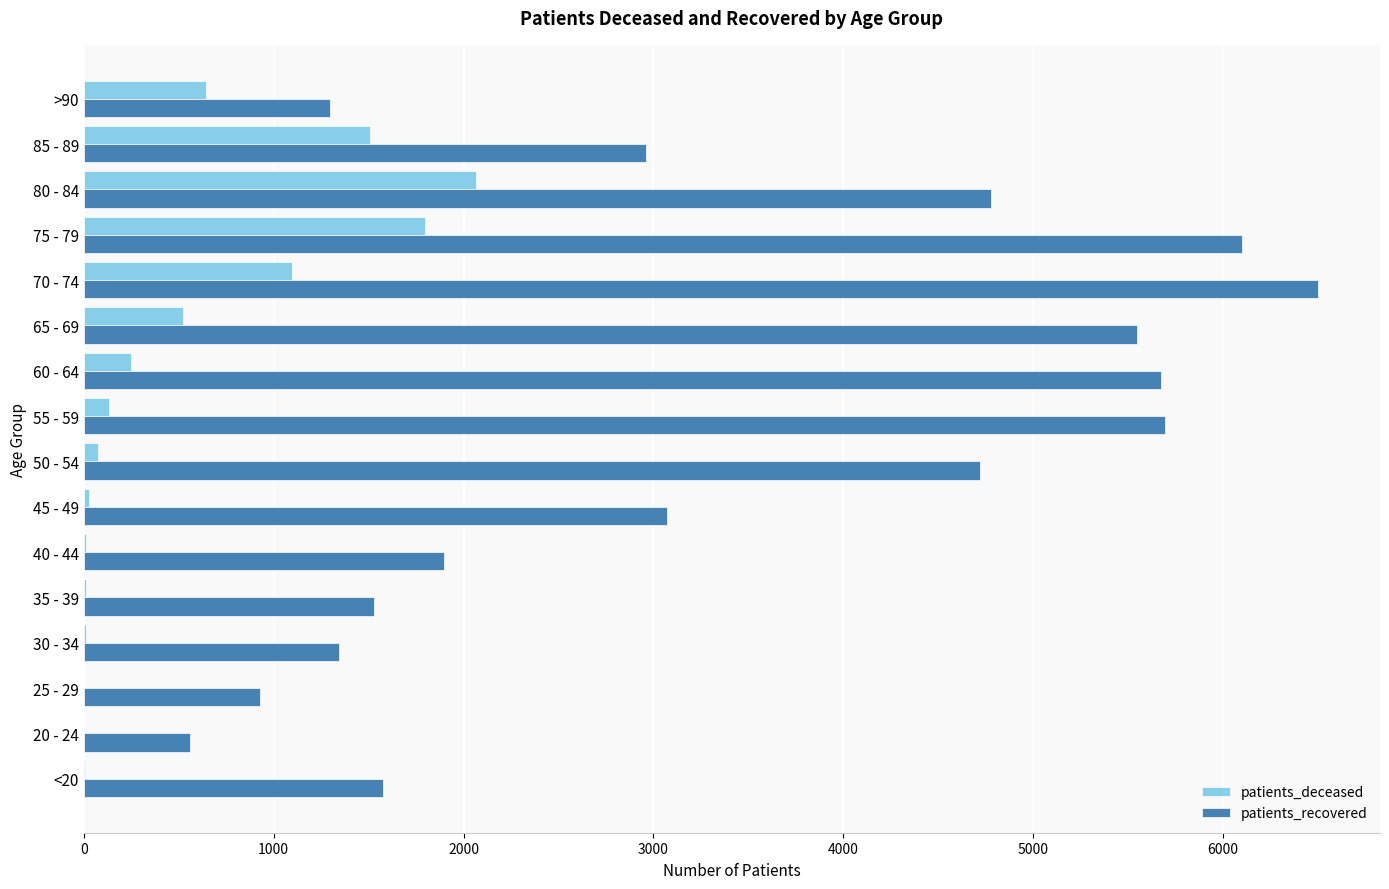

Which series has the largest total across all categories?

patients_recovered